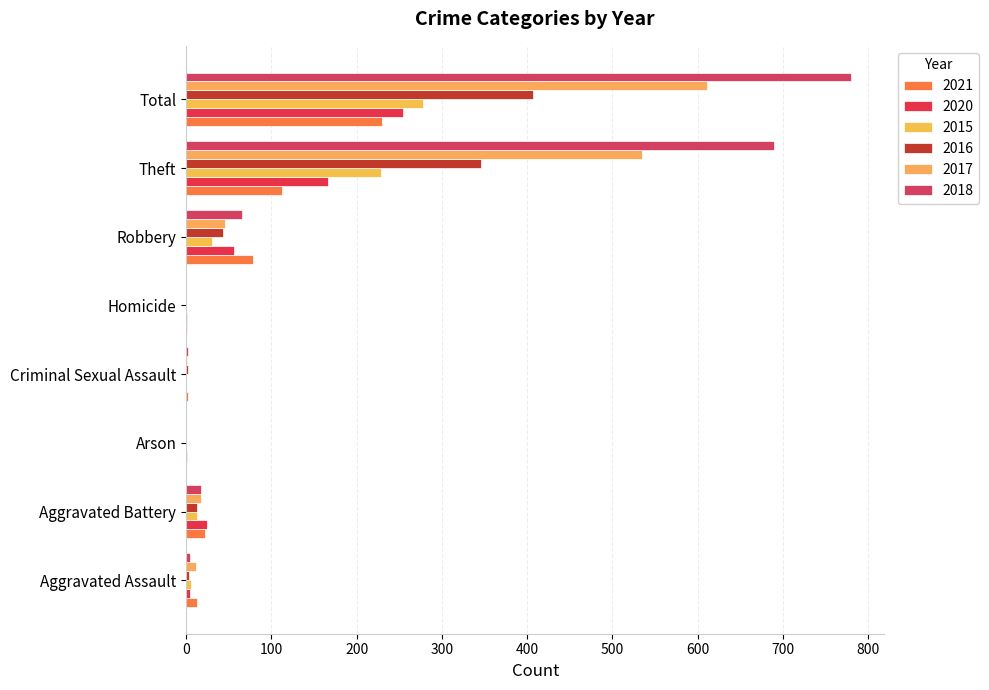

What is the value of the 2021 bar at the 6th from the left?

79